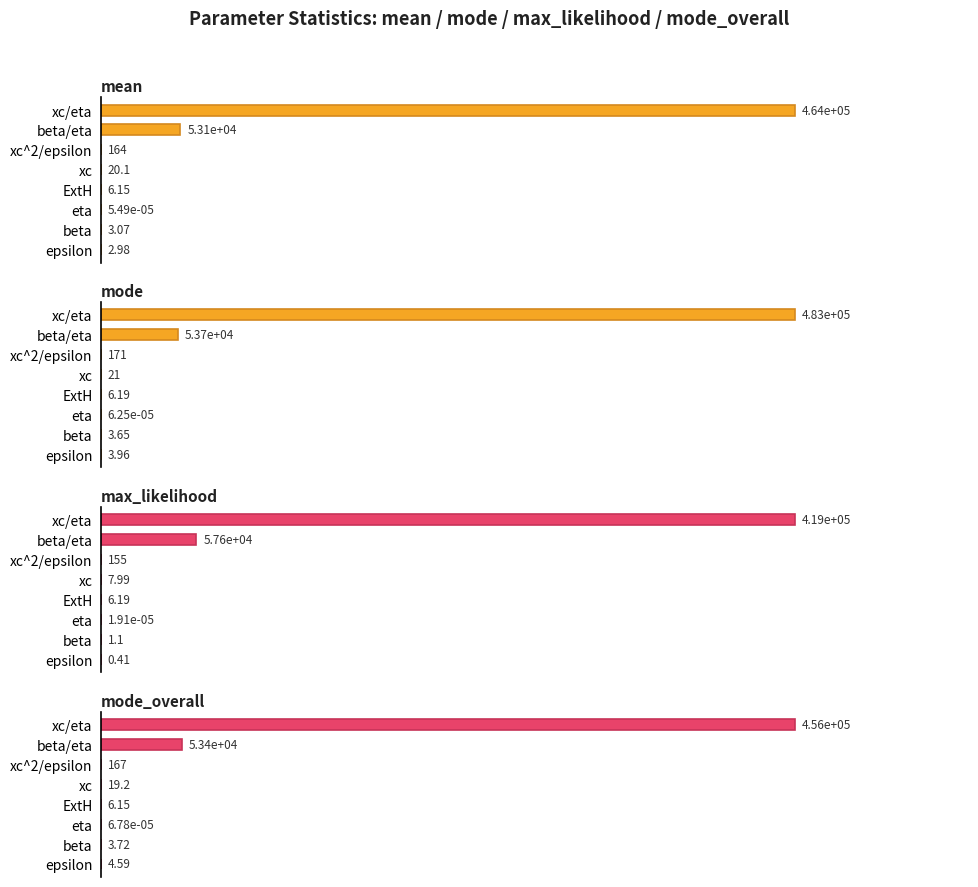

Is the value of mean at ExtH greater than the value of mode_overall at xc/eta?

No